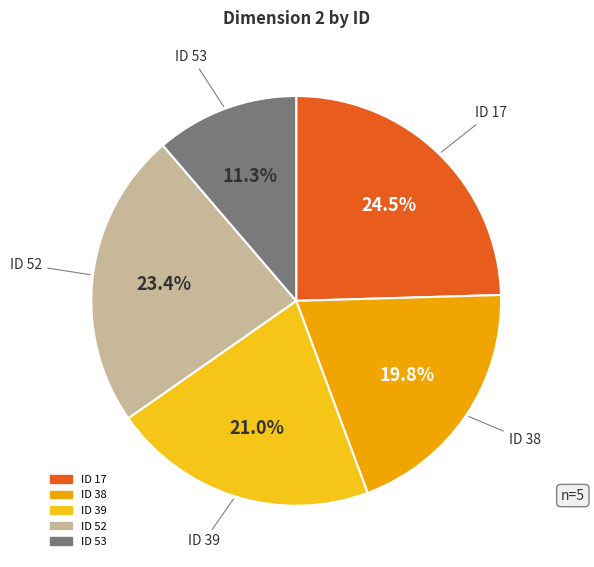

Does any single category account for the majority?

No